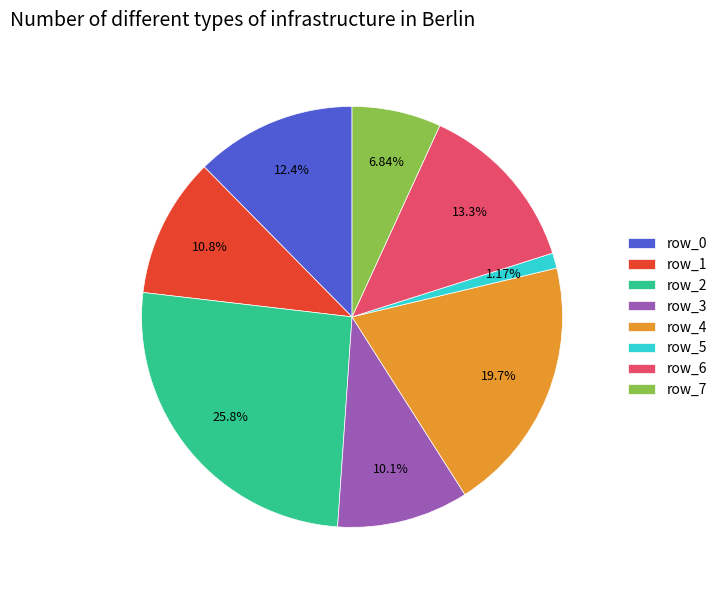

Is it true that row_3 is 1% of the pie?

False